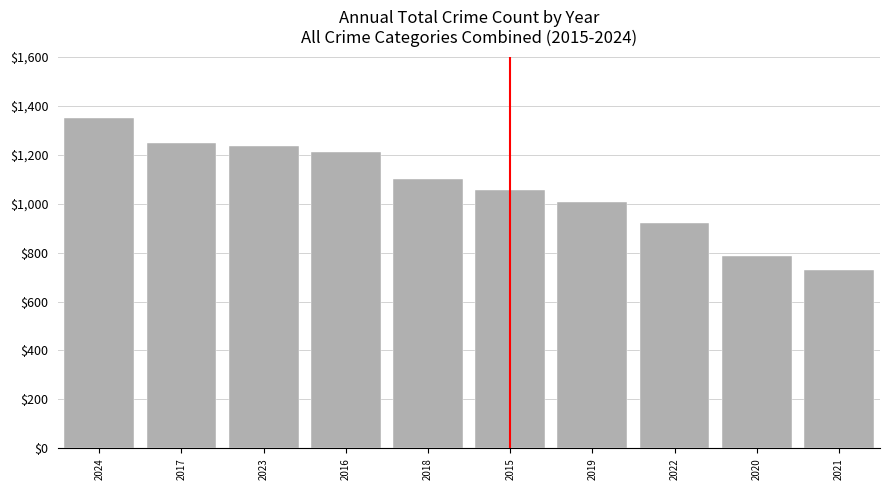

What is the value of the 2nd bar from the left?

1247